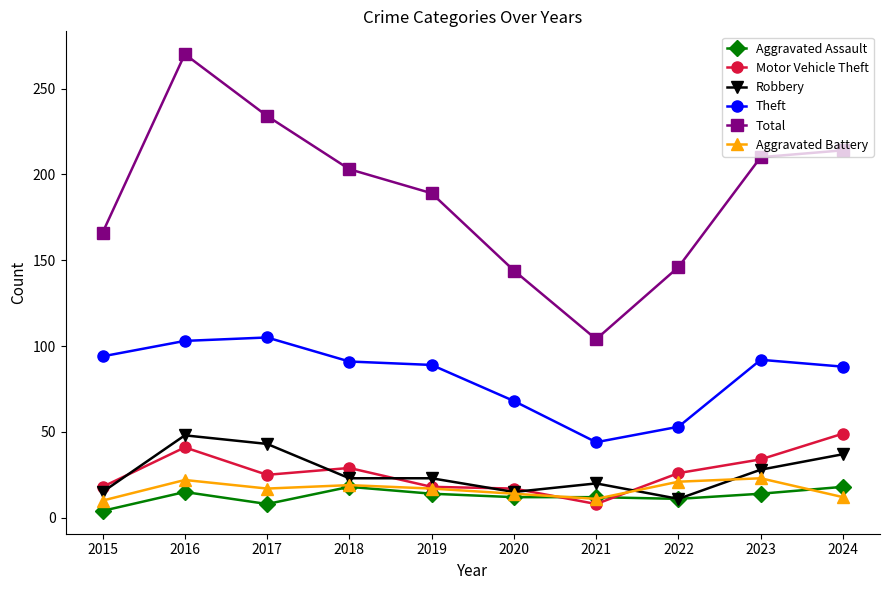

What is the maximum value for Total?

270